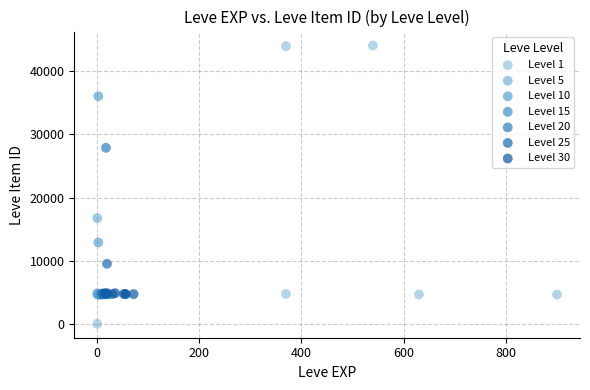

Which series contains the lowest Y value?

Level 1